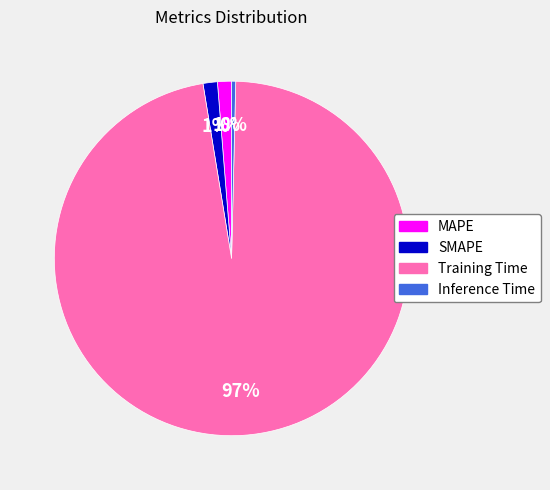

Do SMAPE and Training Time together represent more than half of the pie?

Yes